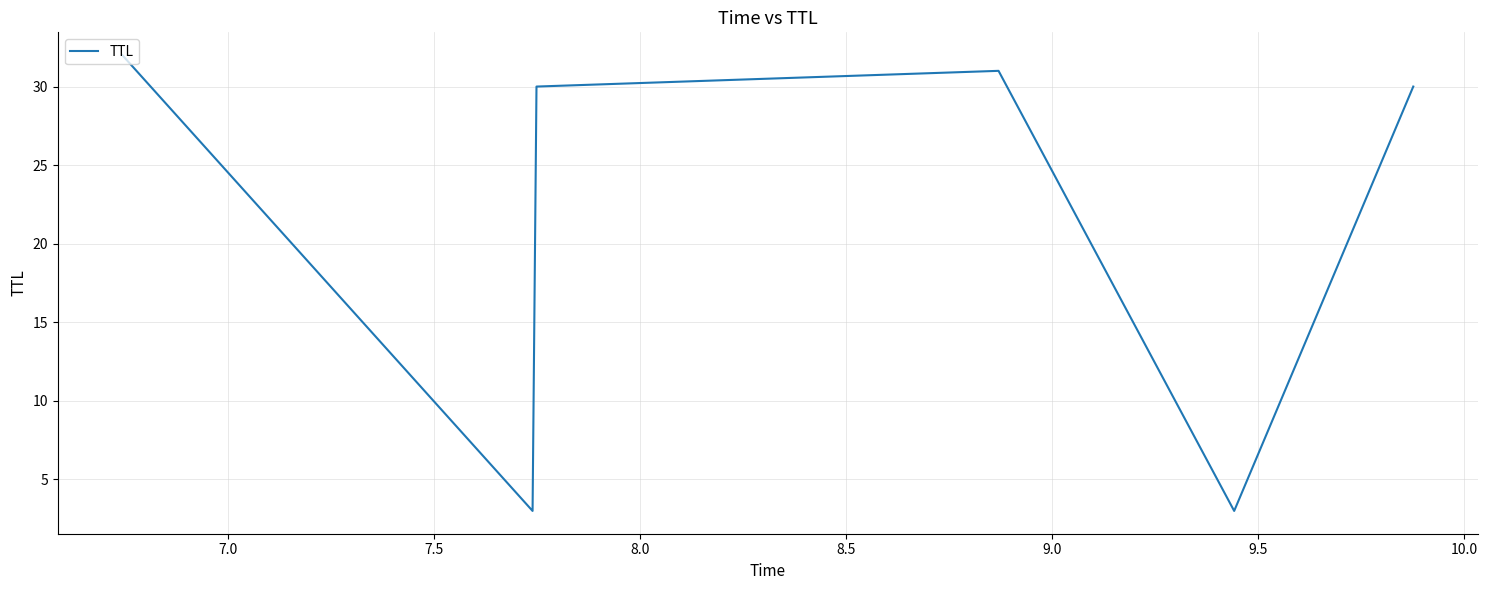

What is the difference between the maximum and minimum values?

29